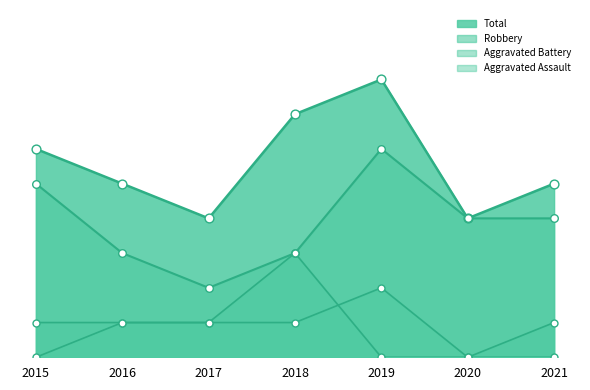

At which category is the sum across all series the highest?

2019